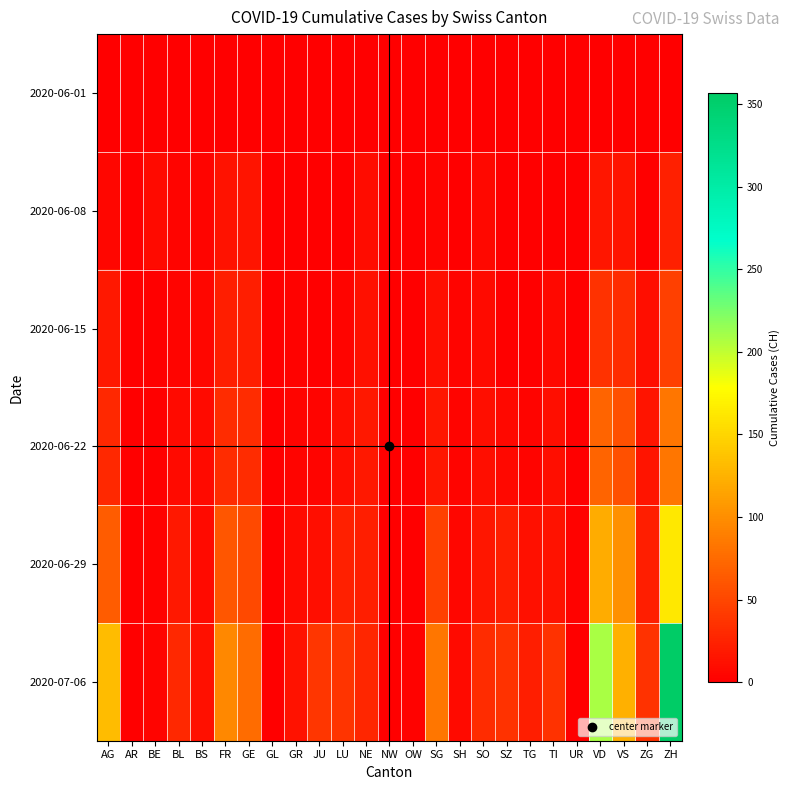

At which category does the chart reach its minimum across all series?

AG